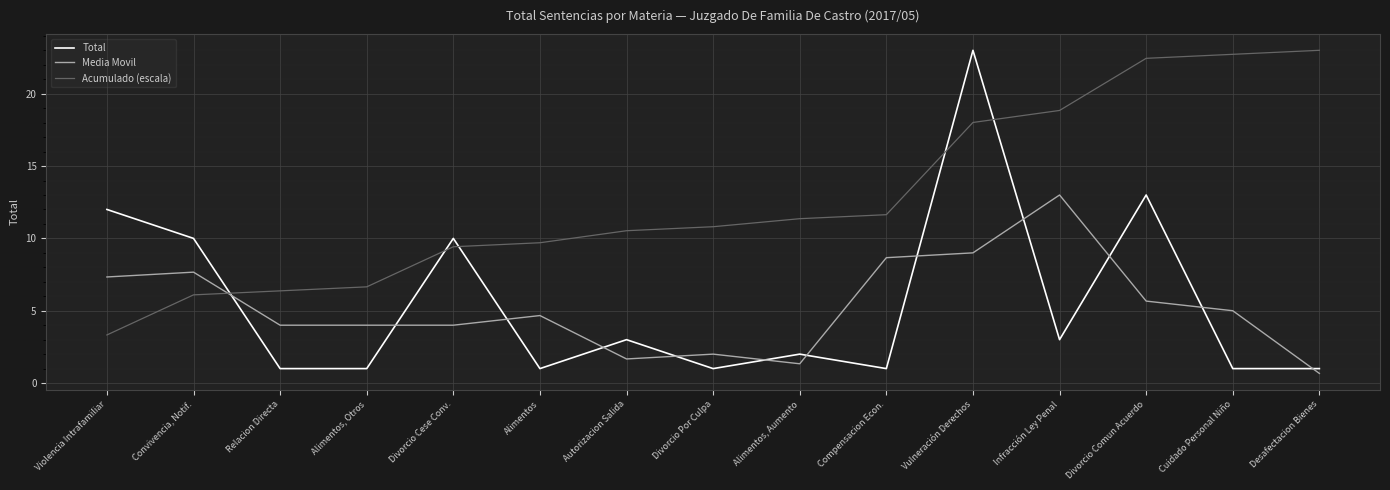

Reading left to right, transcribe all the data shown in this chart.

Total: 12.0	10.0	1.0	1.0	10.0	1.0	3.0	1.0	2.0	1.0	23.0	3.0	13.0	1.0	1.0
Media Movil: 7.3	7.7	4.0	4.0	4.0	4.7	1.7	2.0	1.3	8.7	9.0	13.0	5.7	5.0	0.7
Acumulado (escala): 3.3	6.1	6.4	6.7	9.4	9.7	10.5	10.8	11.4	11.6	18.0	18.8	22.4	22.7	23.0